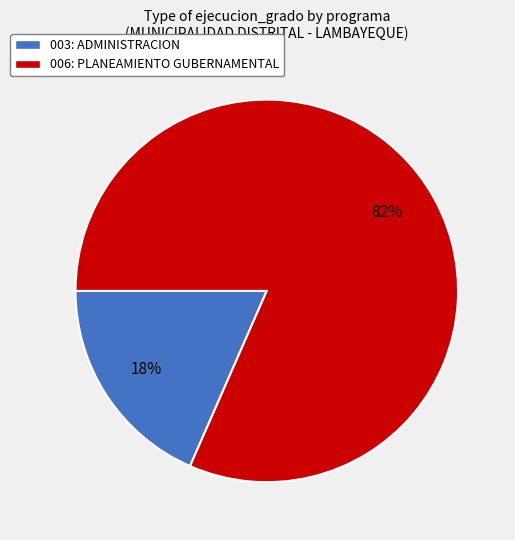

Is it true that 003: ADMINISTRACION is 31% of the pie?

False